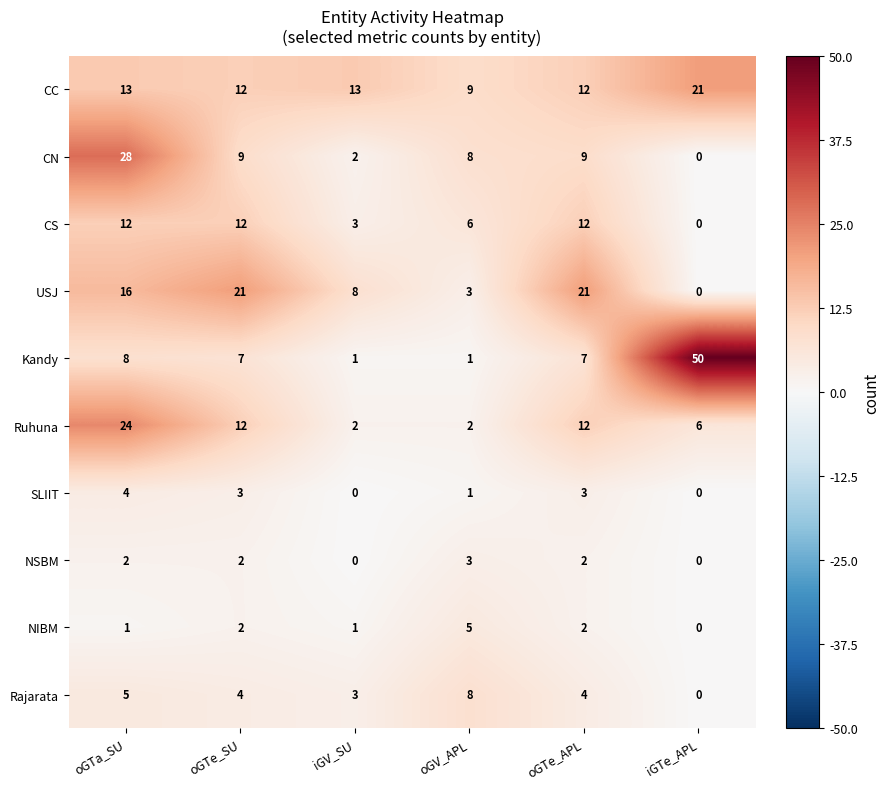

Which series changed the most between oGTe_SU and oGV_APL?

USJ